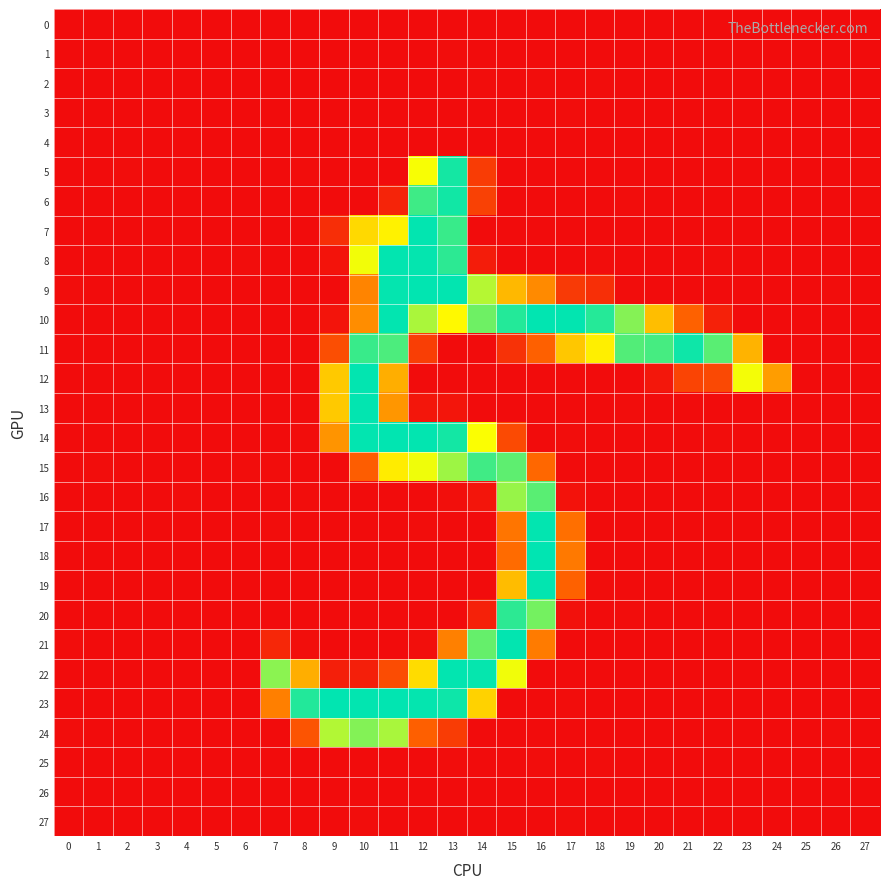

At which category does the chart reach its minimum across all series?

6